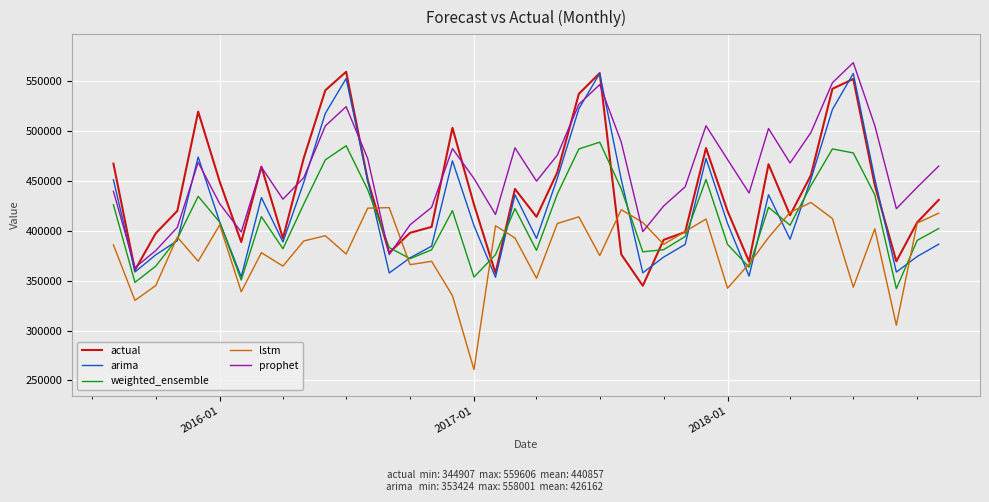

Which series has the largest range (max minus min)?

actual